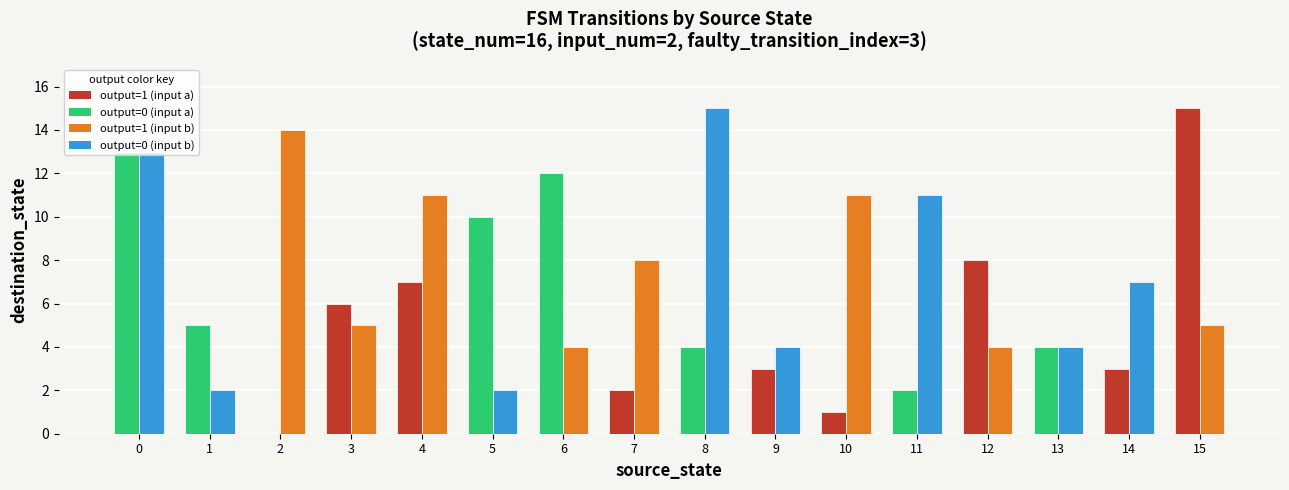

What is the total value across all series at 9?

7